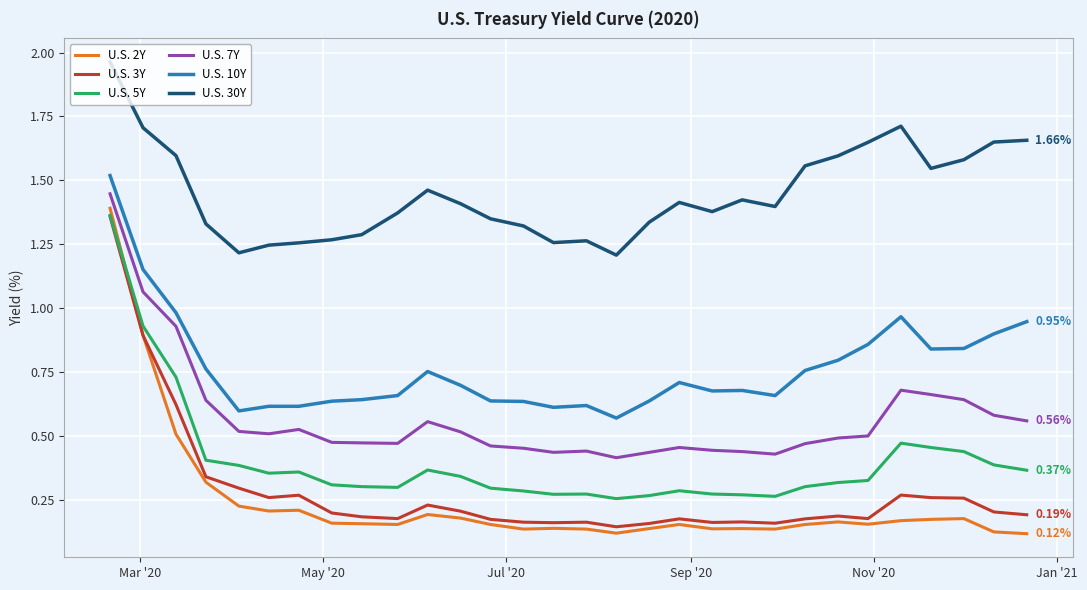

Which series has the largest range (max minus min)?

U.S. 2Y